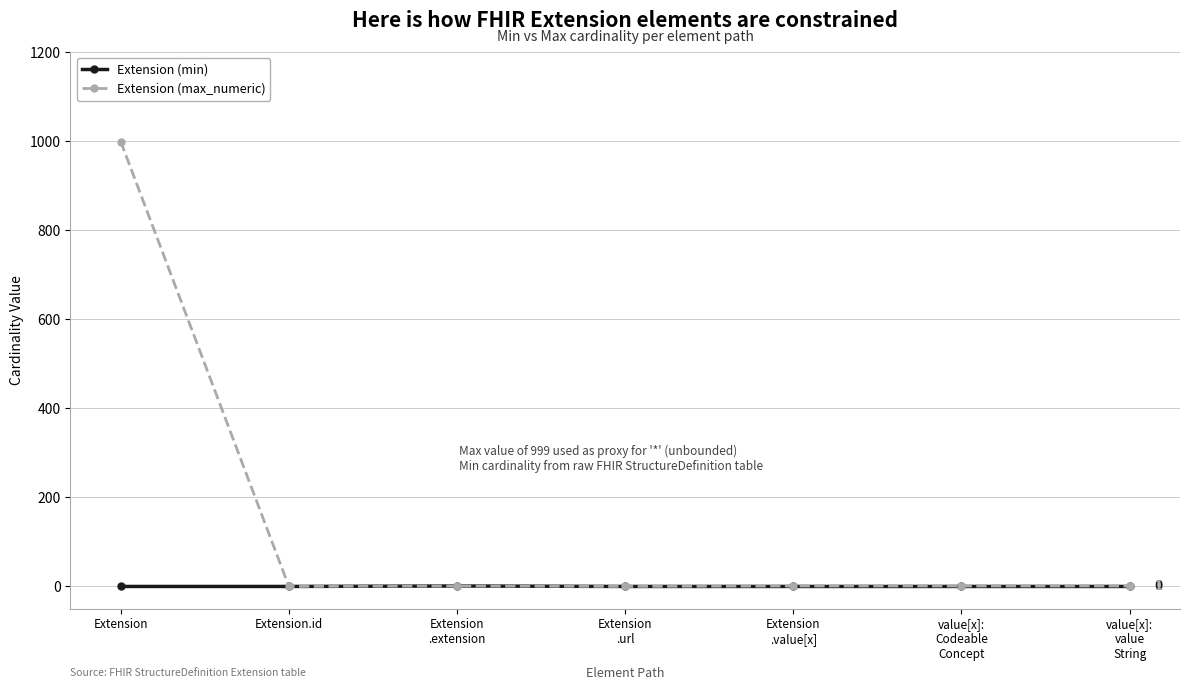

Which series has the largest total across all categories?

Extension (max_numeric)